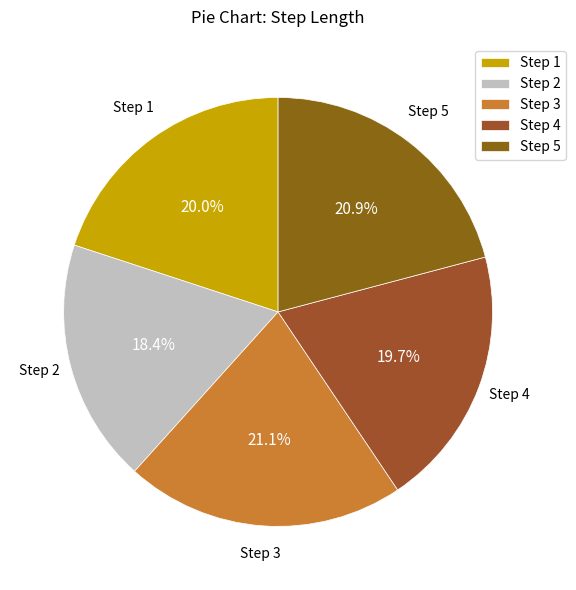

What percentage is NOT represented by Step 4?

80.3%